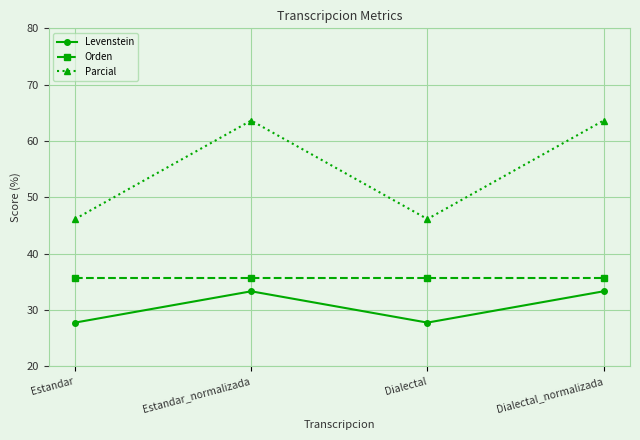

What is the approximate value of Parcial at Dialectal?

46.2